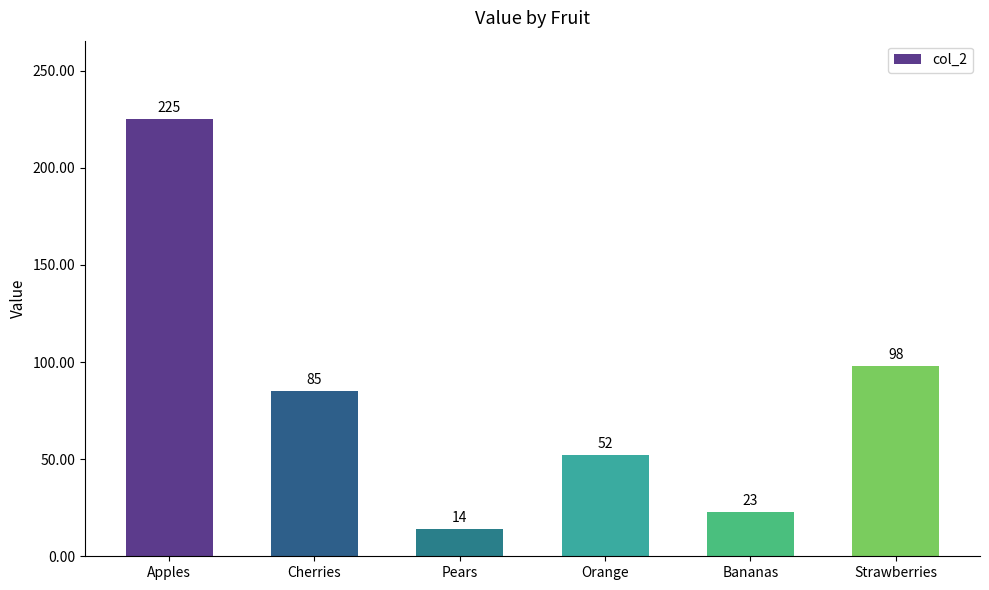

Which label corresponds to the largest value in the chart?

Apples